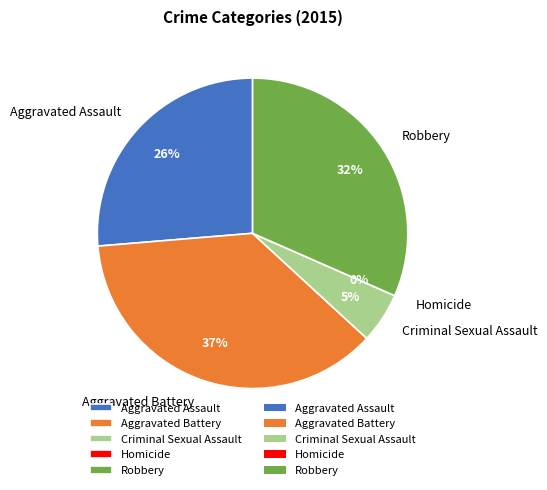

To the nearest percent, what is the difference between the Aggravated Assault and Aggravated Battery slice percentages?

11%